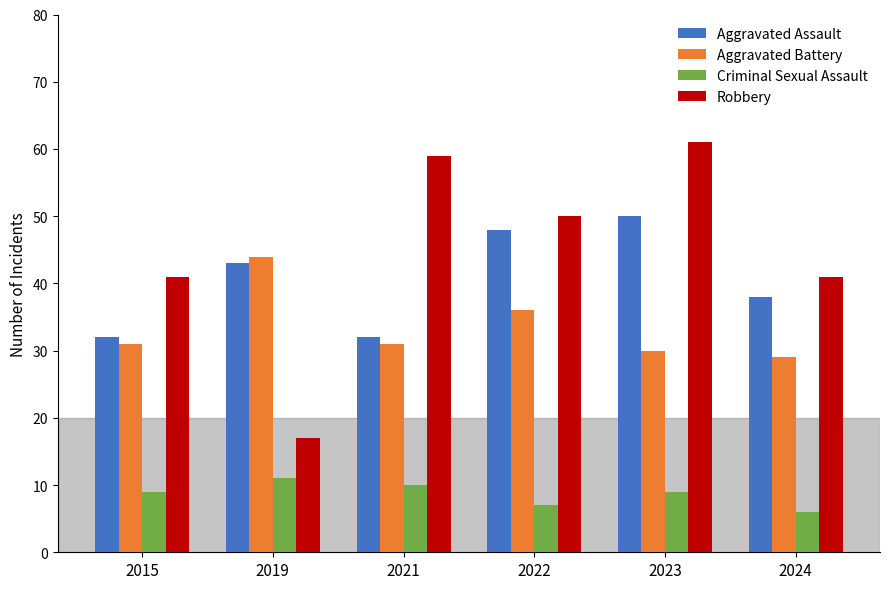

What is the value of the Aggravated Battery bar at the 6th from the left?

29